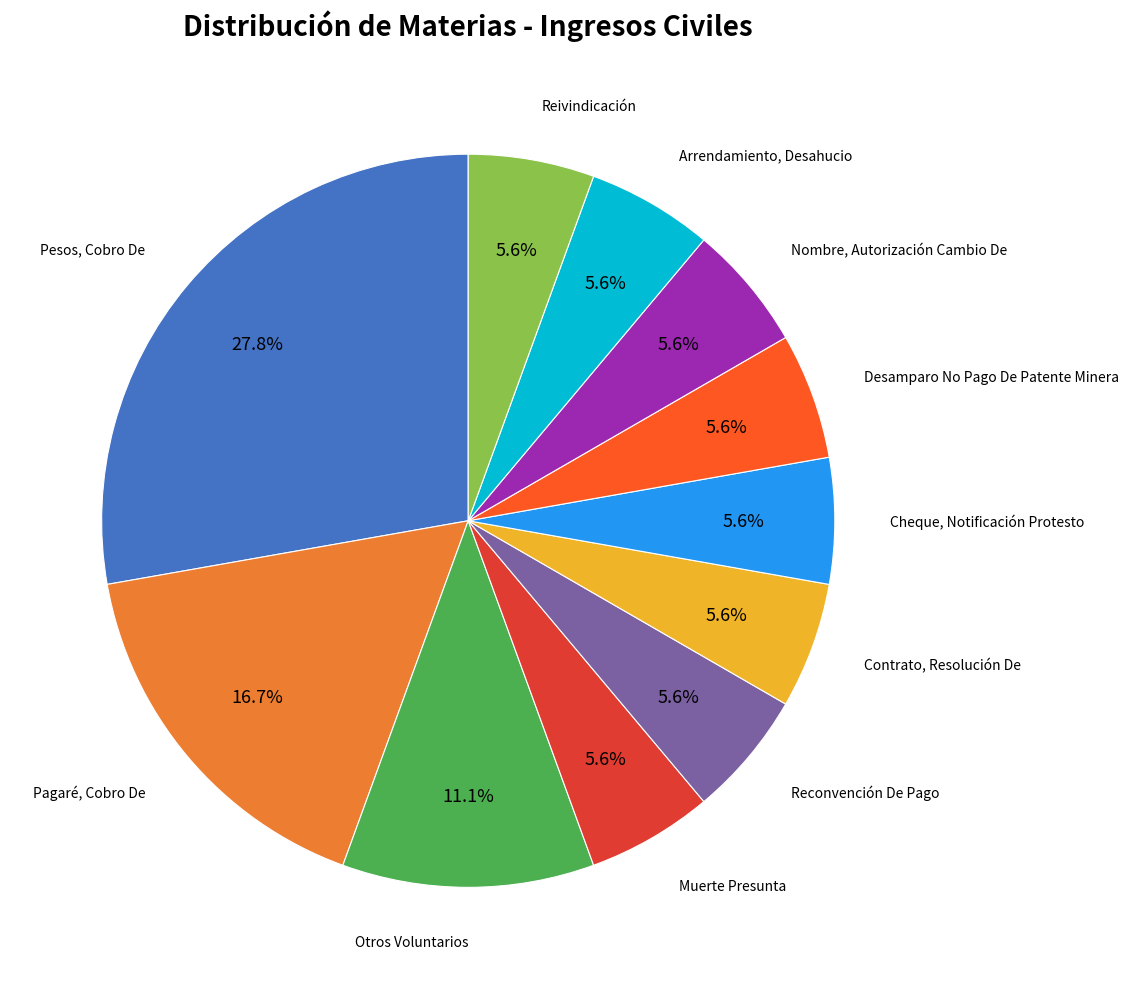

How many segments does this pie chart have?

11